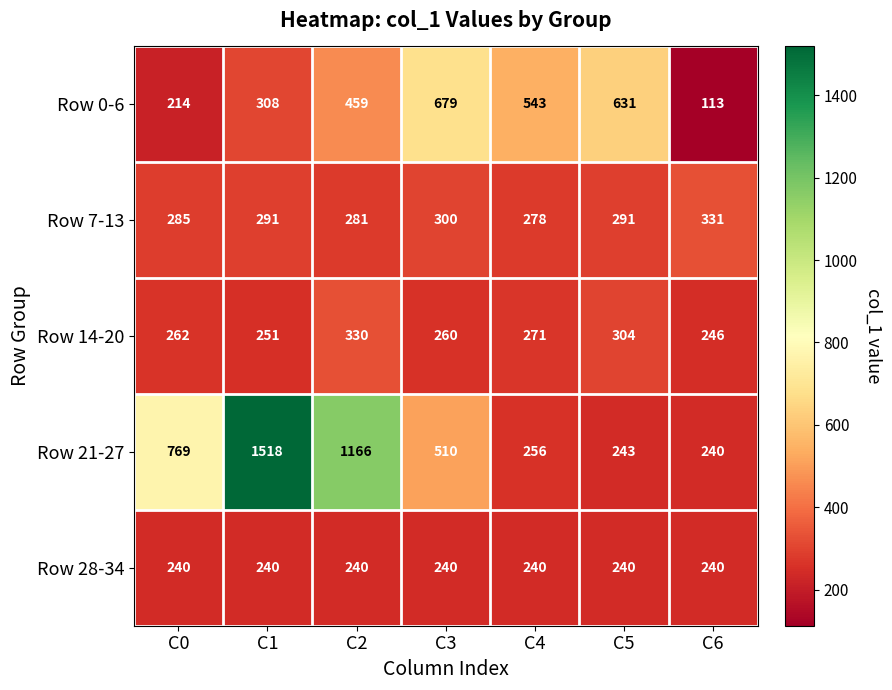

True or false: Row 0-6 has a value of 89 at C0.

False